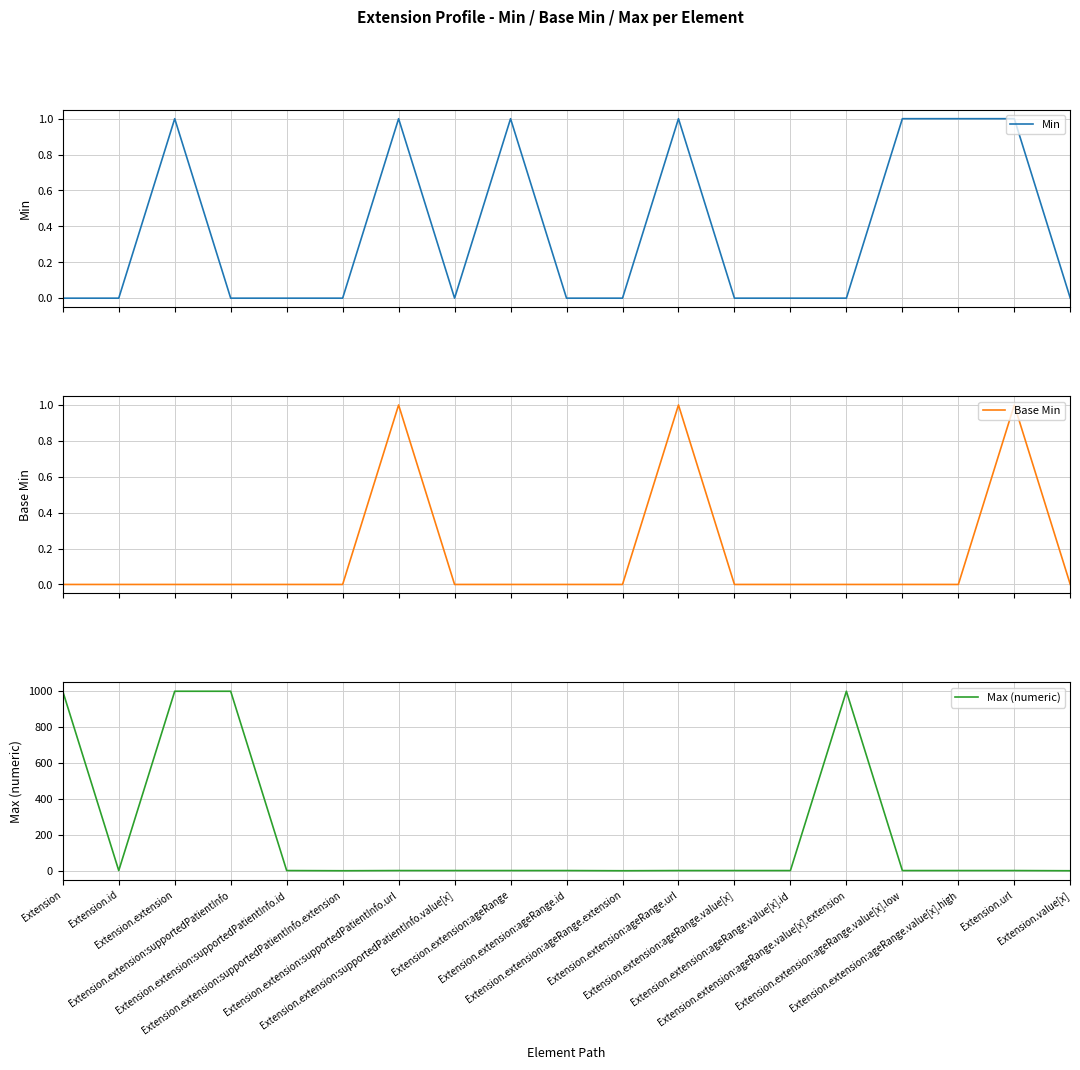

True or false: Max (numeric) and Min intersect in this chart.

False